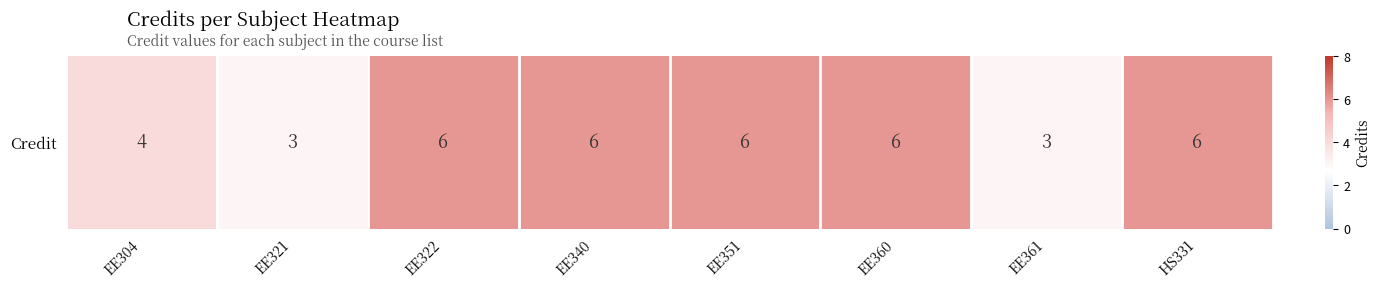

Which has a higher value, HS331 or EE351?

HS331